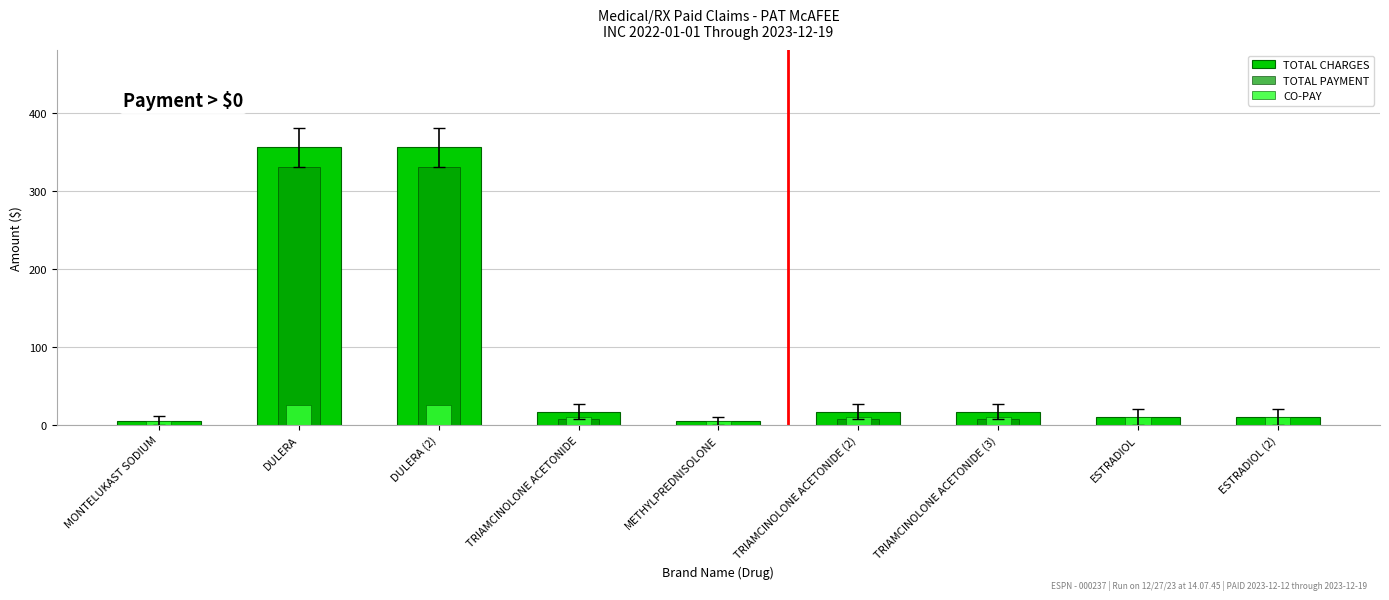

How many bars are there in each group?

3